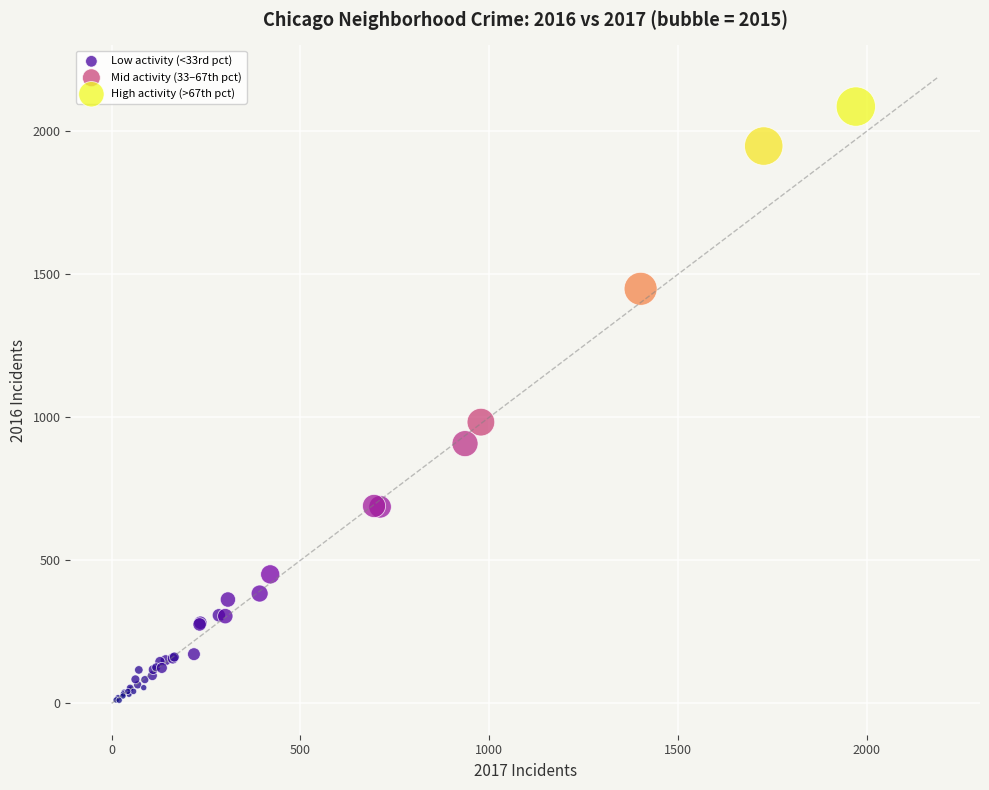

Which series reaches the maximum Y coordinate?

High activity (>67th pct)